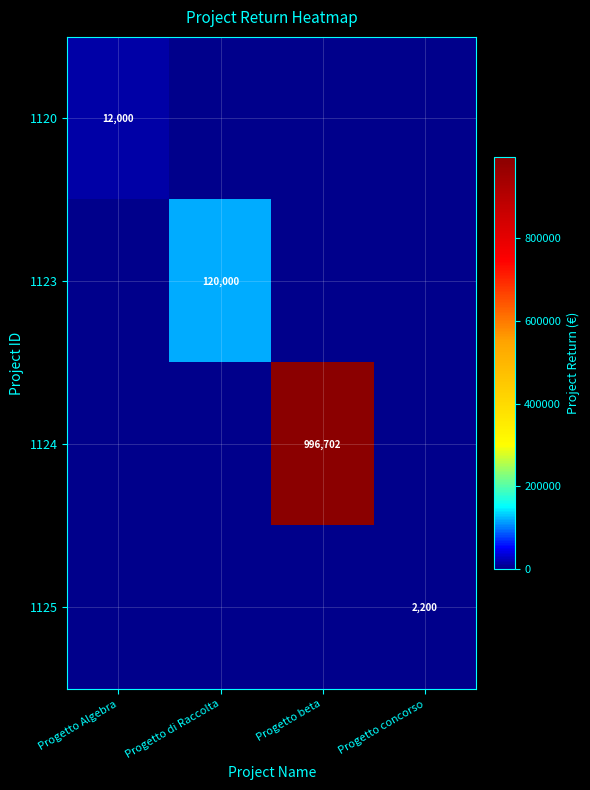

Is it true that 1120 equals 3892 at Progetto Algebra?

False